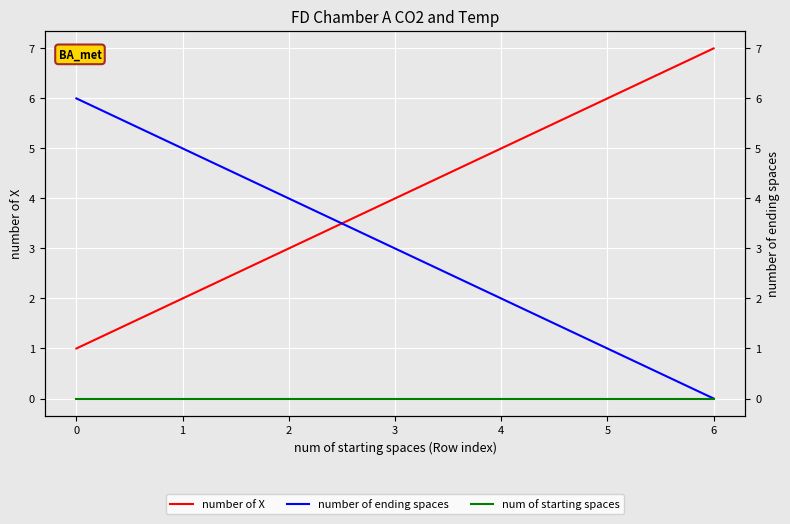

True or false: num of starting spaces has more than 2 points higher than both neighbors.

False